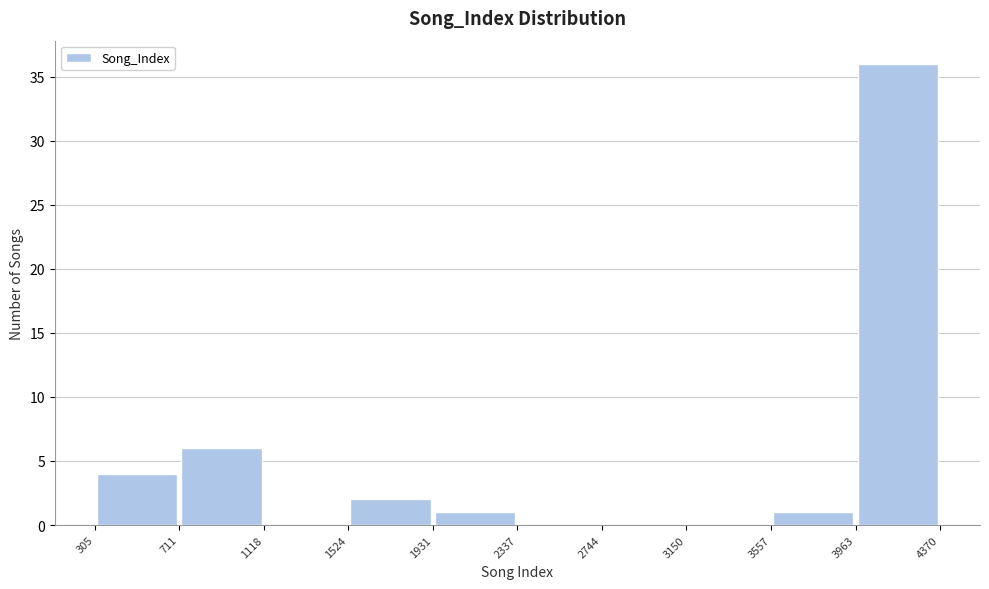

Reading left to right, transcribe this chart: for each bar, give the range it covers on the x-axis and its height. The values are not printed on the chart, so give them approximately, as read against the axis.

305 to 711: 4
711 to 1118: 6
1118 to 1524: 0
1524 to 1931: 2
1931 to 2337: 1
2337 to 2744: 0
2744 to 3150: 0
3150 to 3557: 0
3557 to 3963: 1
3963 to 4370: 36